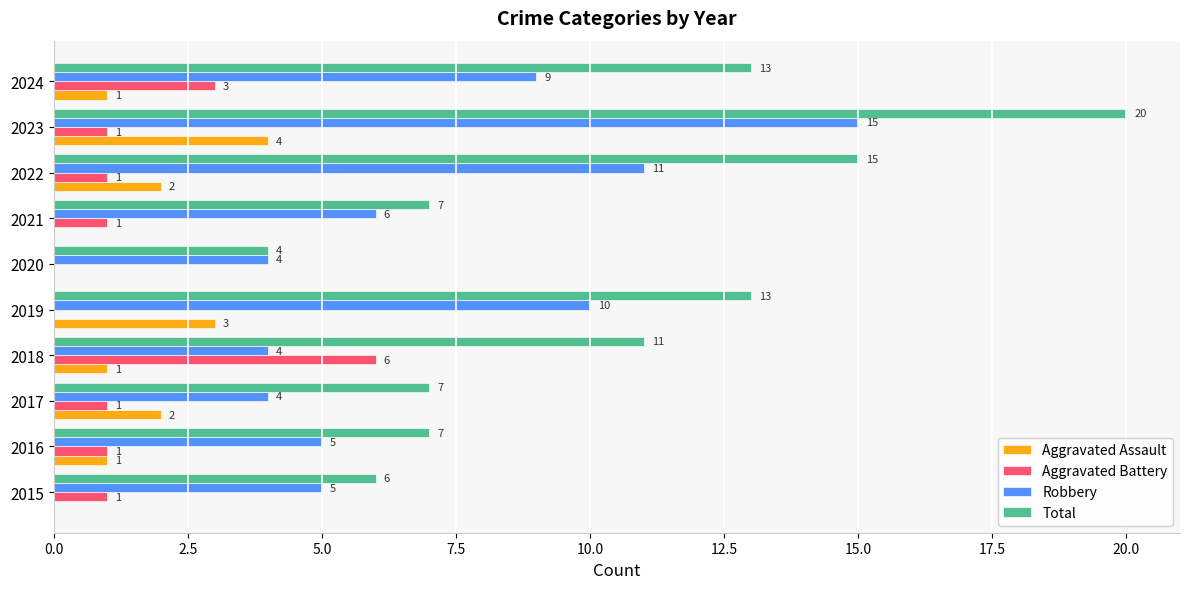

What is the total value across all series at 2019?

26